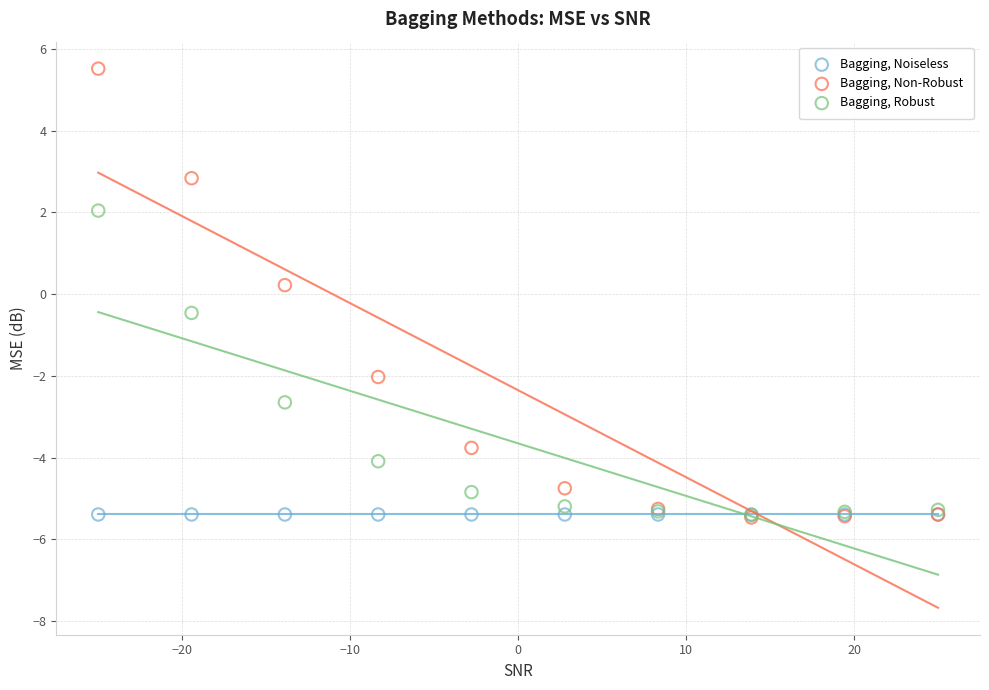

In the Bagging, Robust series, what Y value is closest to -1?

-0.5